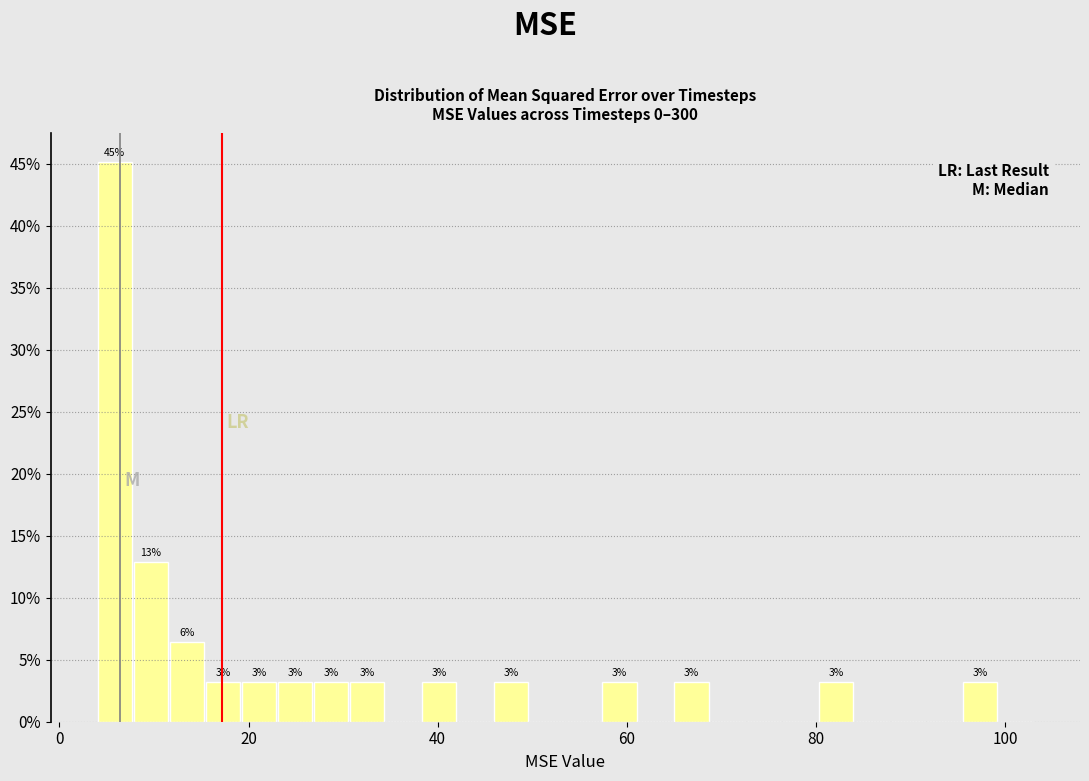

Read against the x-axis, roughly where is the centre of the tallest bar?

6